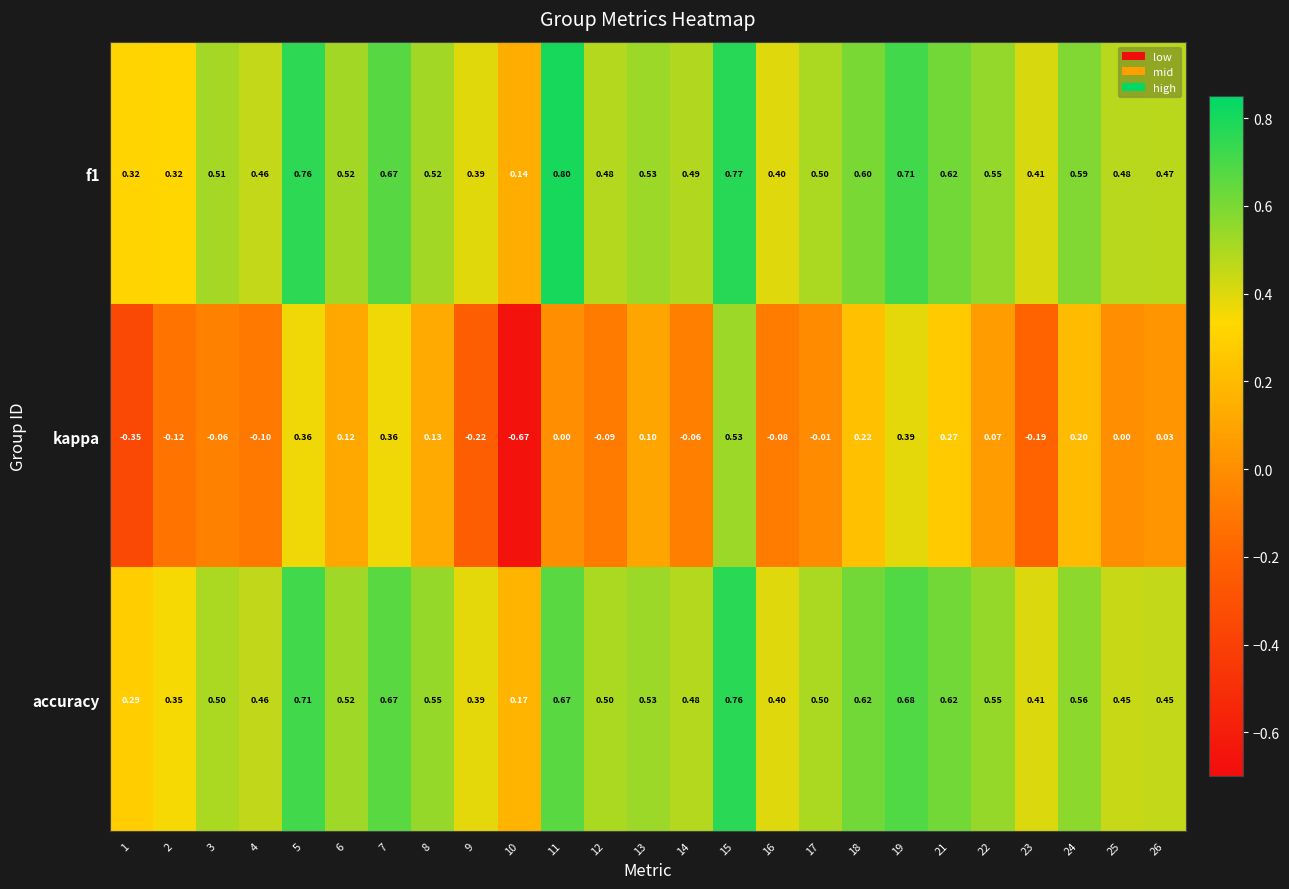

Which series has the widest spread of values?

kappa